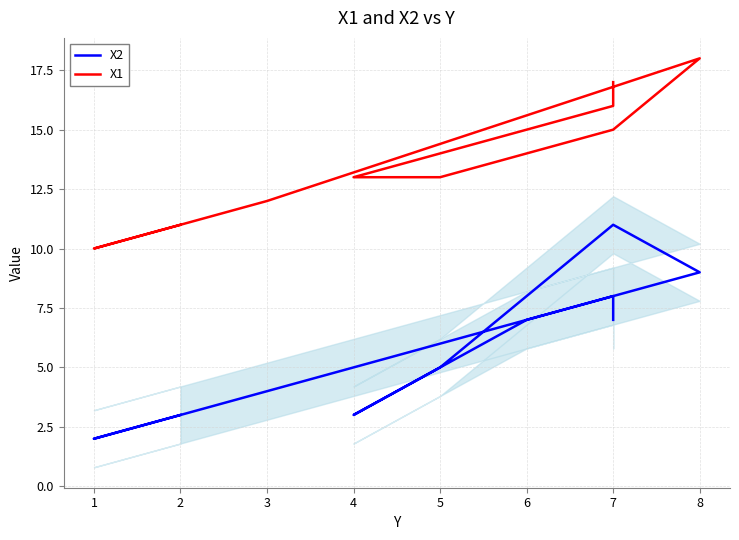

At which label is X2 closest to 6?

5